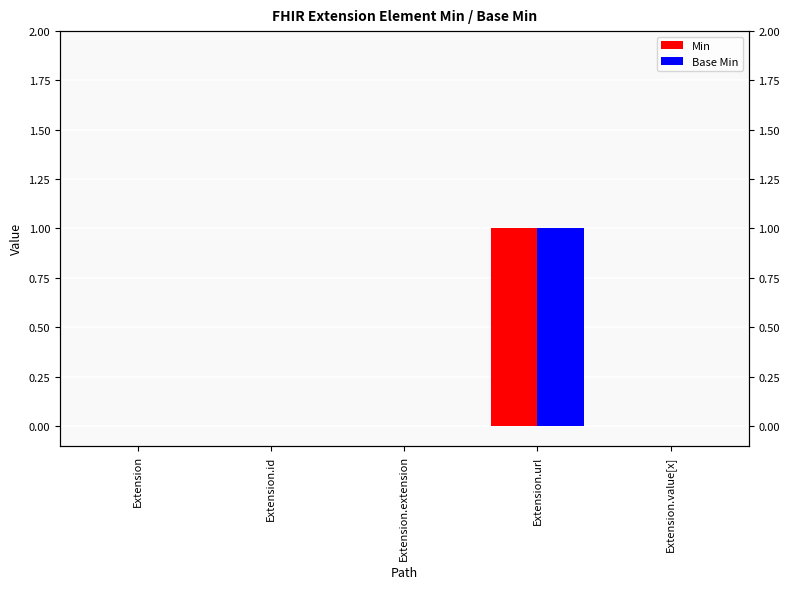

At which category is the sum across all series the highest?

Extension.url